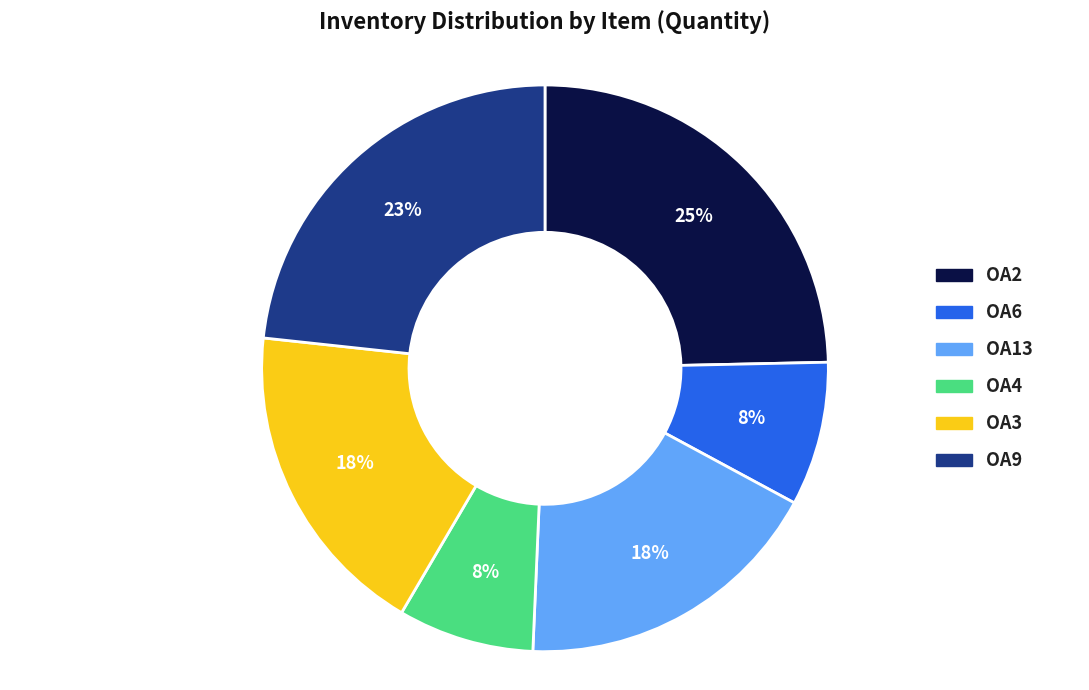

Between OA6 and OA13, which is larger?

OA13